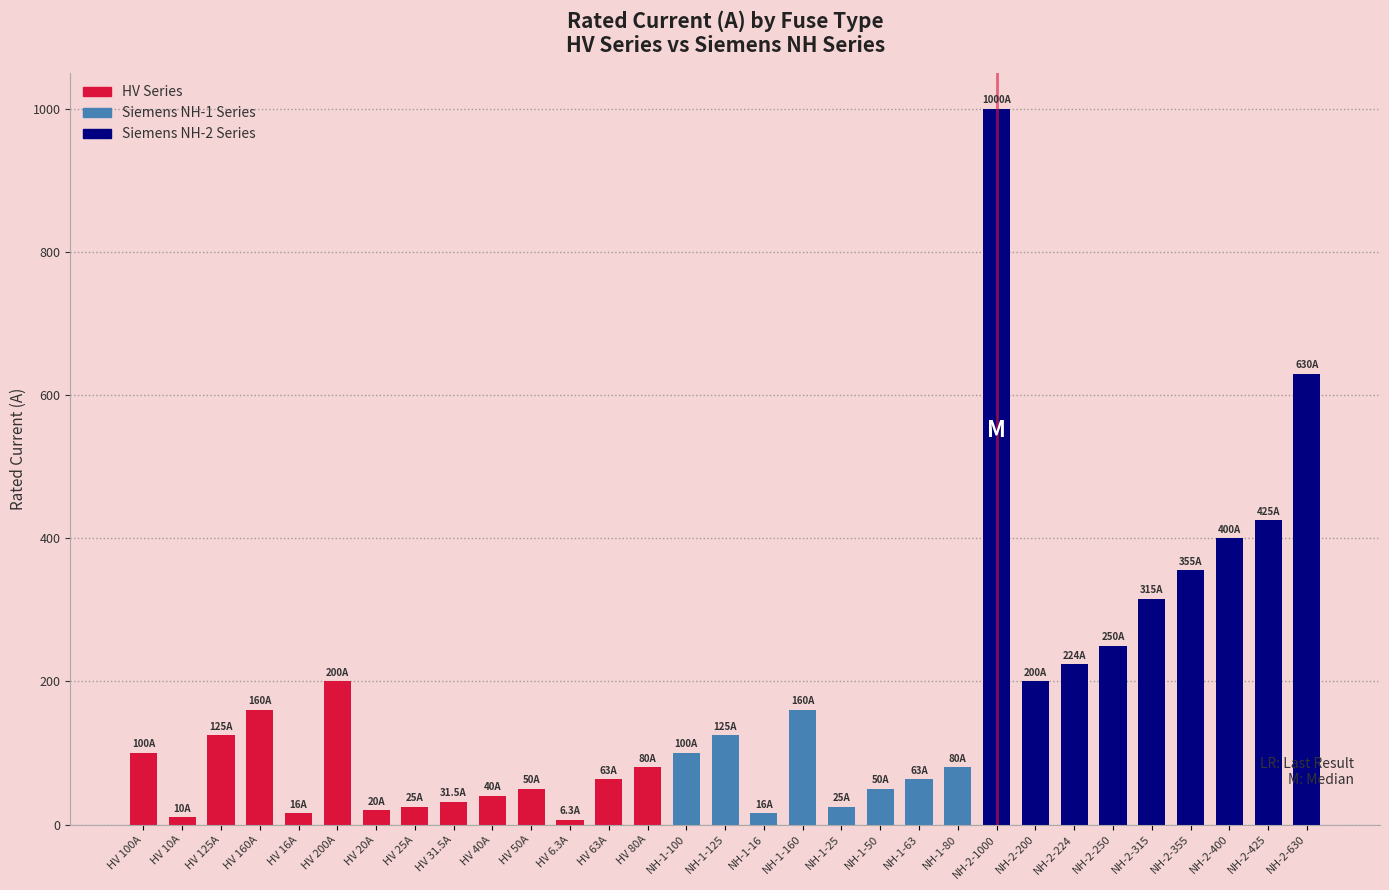

What is the label of the 26th bar from the right?

HV 200A